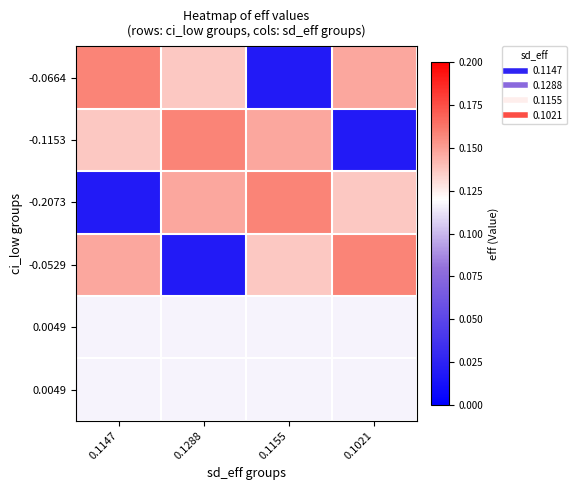

How many series are shown in this chart?

6